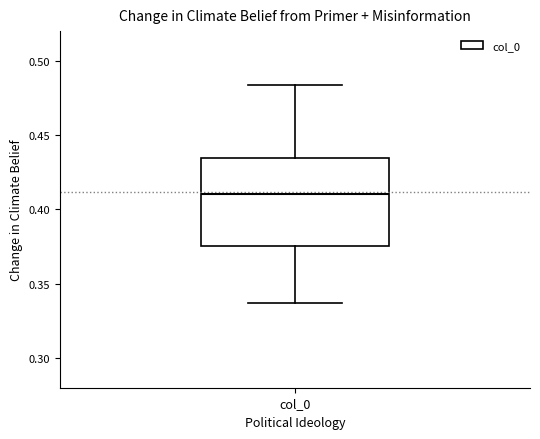

Read this box plot against the y-axis: the position of the median line, the range covered by the box, and the ends of both whiskers. The values are not printed on the chart, so give them approximately, as read against the axis.

median 0.410, box 0.375 to 0.435, whiskers 0.335 to 0.485